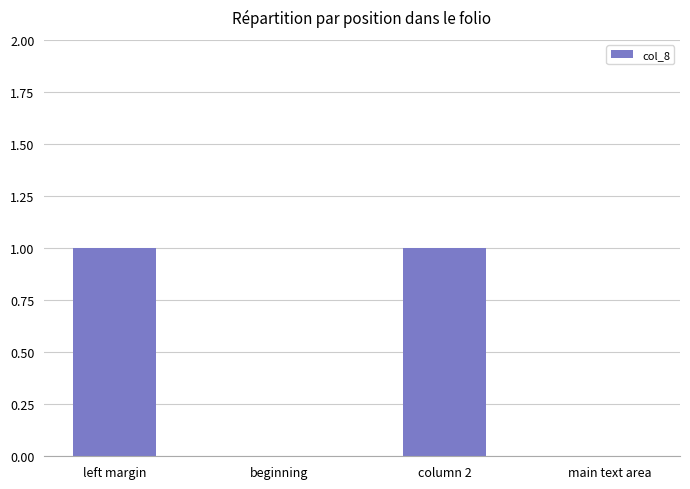

The chart shows a value of 1 at left margin. True or false?

True